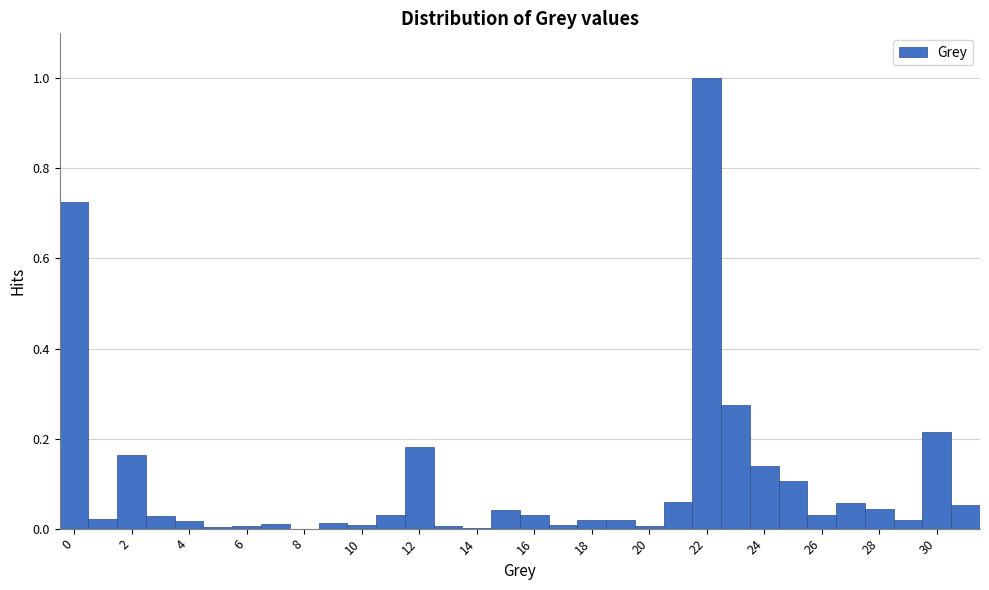

Reading left to right, list every bar in this chart as the range it spans on the x-axis followed by its height. Neither the bar edges nor the heights are printed on the chart, so give them approximately, as read against the axes.

-0.5 to 0.5: 0.72
0.5 to 1.5: 0.02
1.5 to 2.5: 0.16
2.5 to 3.5: 0.02
3.5 to 4.5: under 0.02
4.5 to 5.5: under 0.02
5.5 to 6.5: under 0.02
6.5 to 7.5: under 0.02
7.5 to 8.5: 0
8.5 to 9.5: under 0.02
9.5 to 10.5: under 0.02
10.5 to 11.5: 0.02
11.5 to 12.5: 0.18
12.5 to 13.5: under 0.02
13.5 to 14.5: under 0.02
14.5 to 15.5: 0.04
15.5 to 16.5: 0.02
16.5 to 17.5: under 0.02
17.5 to 18.5: 0.02
18.5 to 19.5: 0.02
19.5 to 20.5: under 0.02
20.5 to 21.5: 0.06
21.5 to 22.5: 1.00
22.5 to 23.5: 0.28
23.5 to 24.5: 0.14
24.5 to 25.5: 0.10
25.5 to 26.5: 0.04
26.5 to 27.5: 0.06
27.5 to 28.5: 0.04
28.5 to 29.5: 0.02
29.5 to 30.5: 0.22
30.5 to 31.5: 0.06